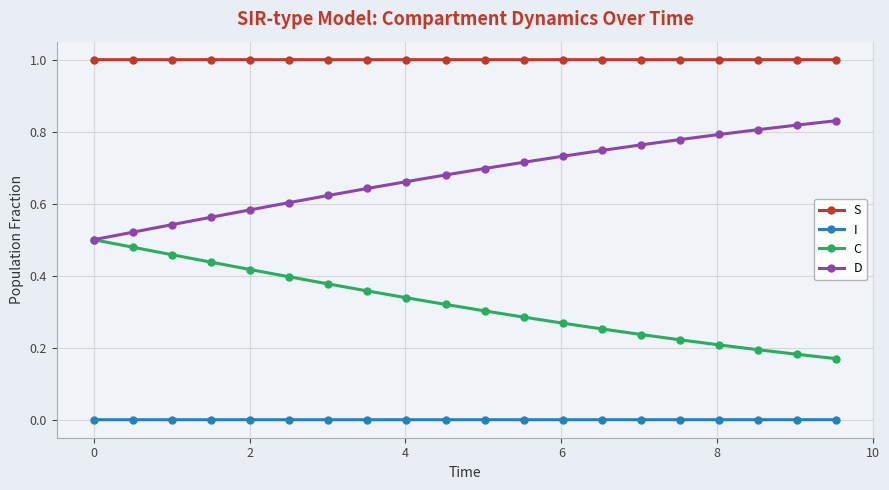

List the series in order of their peak value, highest first.

S, D, C, I